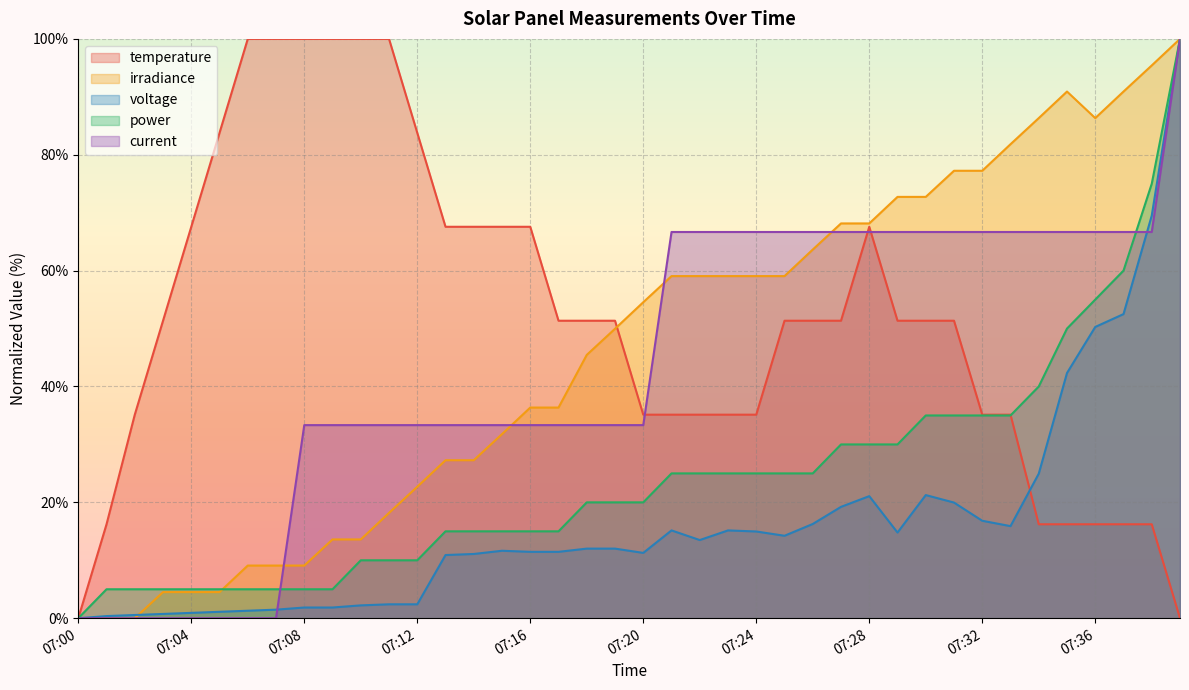

Reading right to left, what are all the values shown in this chart?

temperature: 0.0	16.2	16.2	16.2	16.2	16.2	35.1	35.1	51.4	51.4	51.4	67.6	51.4	51.4	51.4	35.1	35.1	35.1	35.1	35.1	51.4	51.4	51.4	67.6	67.6	67.6	67.6	83.8	100.0	100.0	100.0	100.0	100.0	100.0	83.8	67.6	51.4	35.1	16.2	0.0
irradiance: 100.0	95.4	90.9	86.3	90.9	86.3	81.8	77.2	77.2	72.7	72.7	68.1	68.1	63.6	59.1	59.1	59.1	59.1	59.1	54.5	50.0	45.5	36.4	36.4	31.8	27.3	27.3	22.7	18.2	13.6	13.6	9.1	9.1	9.1	4.5	4.5	4.5	0.0	0.0	0.0
voltage: 100.0	69.5	52.5	50.3	42.3	25.0	15.9	16.8	20.0	21.3	14.8	21.1	19.2	16.3	14.2	15.0	15.2	13.5	15.2	11.3	12.0	12.0	11.5	11.5	11.6	11.1	10.9	2.4	2.4	2.2	1.8	1.8	1.5	1.3	1.1	0.9	0.7	0.6	0.4	0.0
power: 100.0	75.0	60.0	55.0	50.0	40.0	35.0	35.0	35.0	35.0	30.0	30.0	30.0	25.0	25.0	25.0	25.0	25.0	25.0	20.0	20.0	20.0	15.0	15.0	15.0	15.0	15.0	10.0	10.0	10.0	5.0	5.0	5.0	5.0	5.0	5.0	5.0	5.0	5.0	0.0
current: 100.0	66.7	66.7	66.7	66.7	66.7	66.7	66.7	66.7	66.7	66.7	66.7	66.7	66.7	66.7	66.7	66.7	66.7	66.7	33.3	33.3	33.3	33.3	33.3	33.3	33.3	33.3	33.3	33.3	33.3	33.3	33.3	0.0	0.0	0.0	0.0	0.0	0.0	0.0	0.0